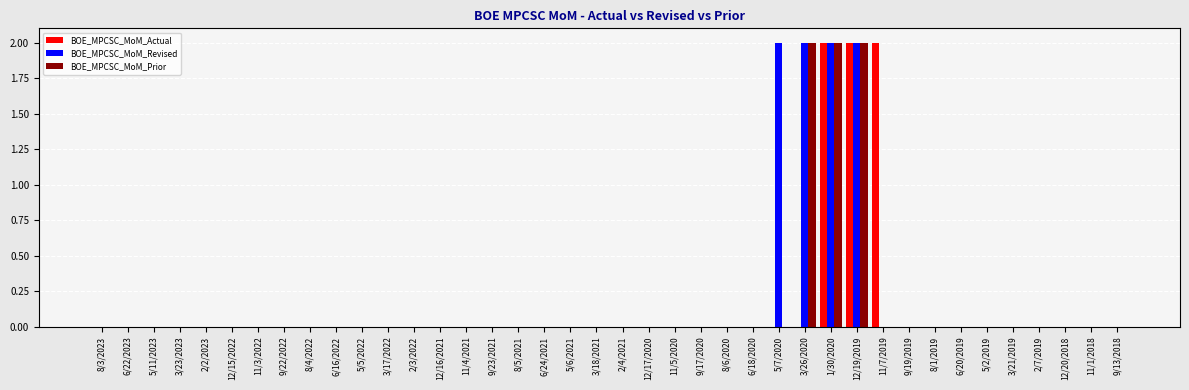

The BOE_MPCSC_MoM_Revised series shows -1 at 9/13/2018. True or false?

False